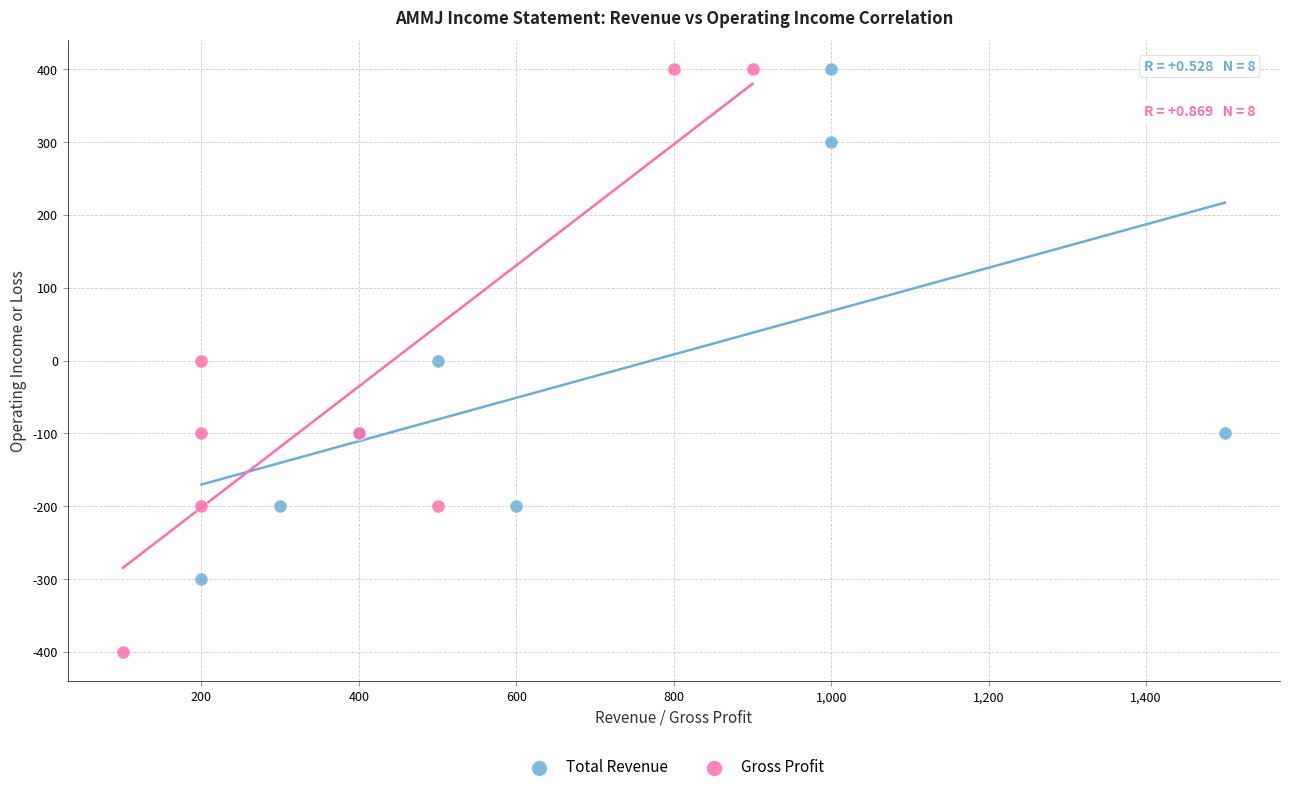

Which series contains the lowest Y value?

Gross Profit